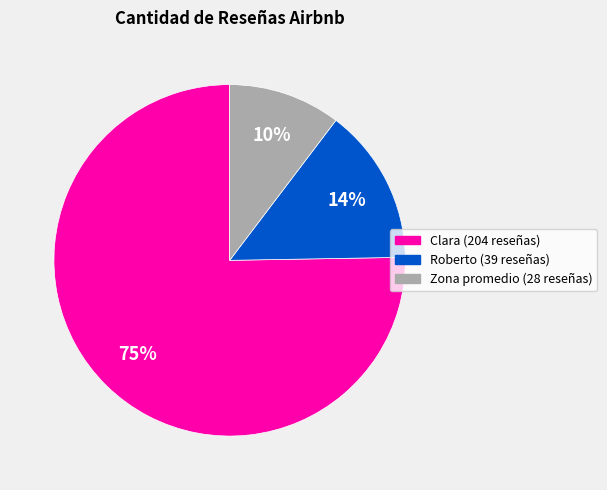

Is there any slice that represents more than half of the pie?

Yes